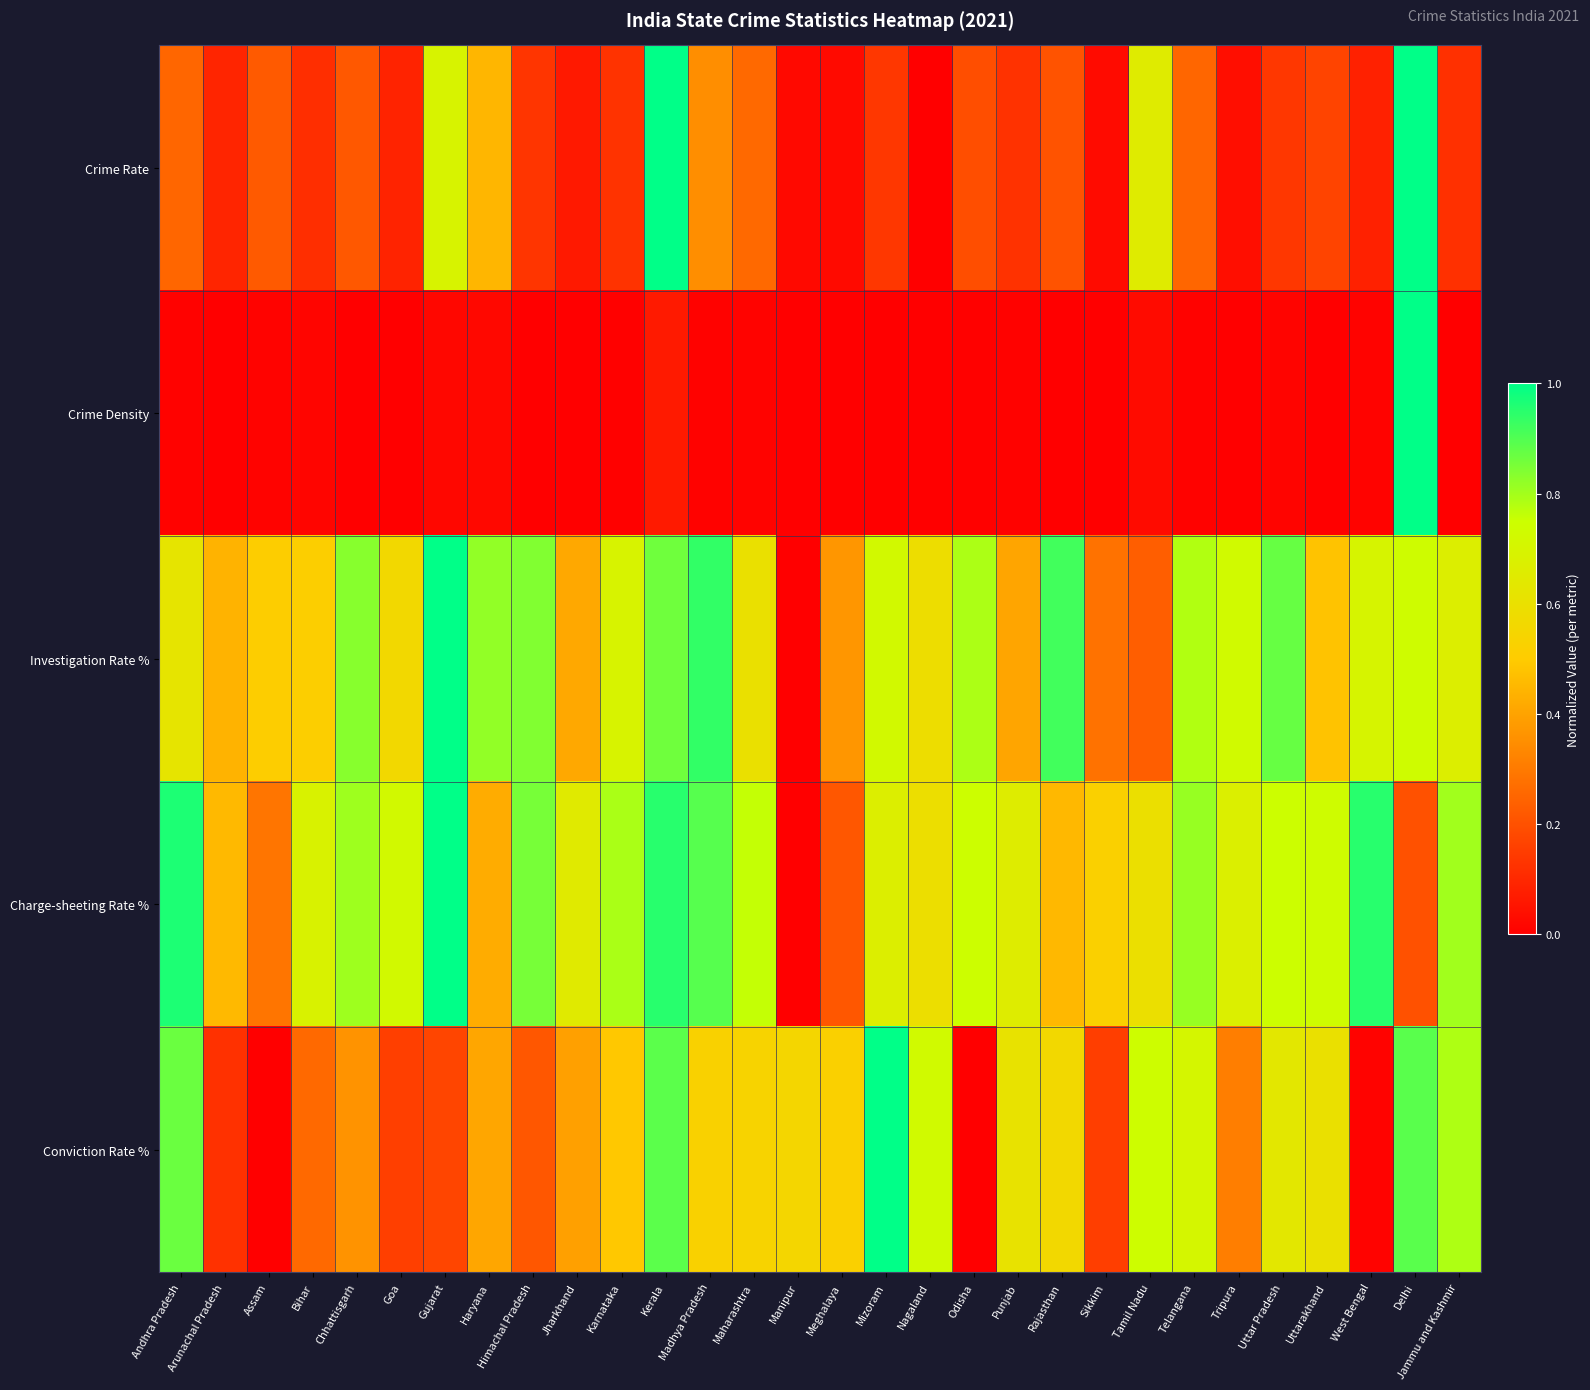

Between Tamil Nadu and Chhattisgarh, which is larger?

Tamil Nadu